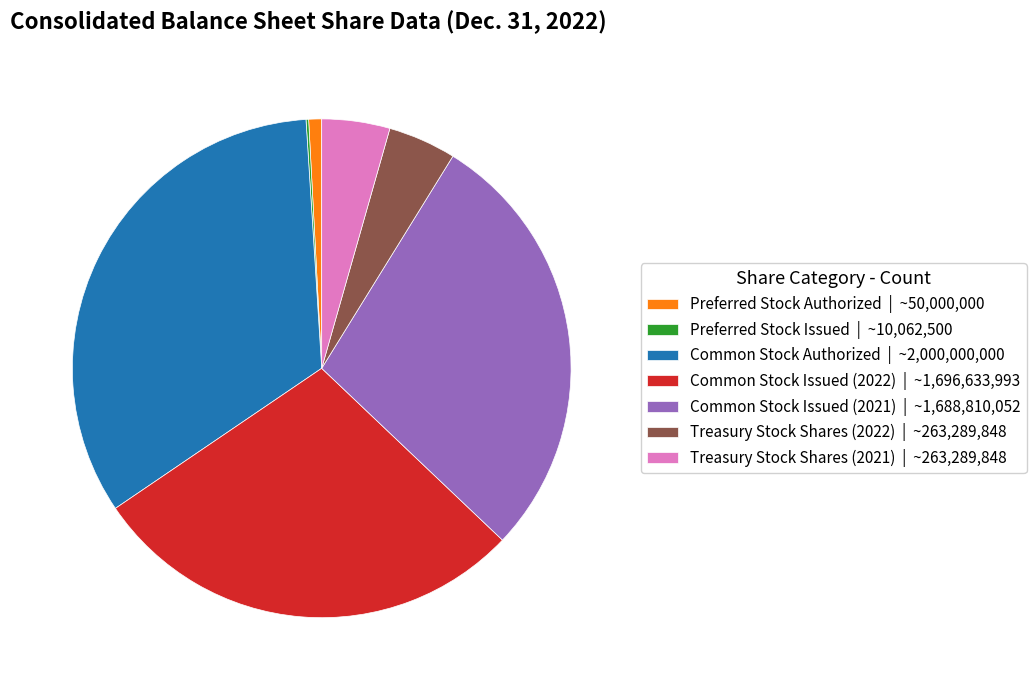

Between Common Stock Issued (2021) | ~1,688,810,052 and Treasury Stock Shares (2022) | ~263,289,848, which is larger?

Common Stock Issued (2021) | ~1,688,810,052